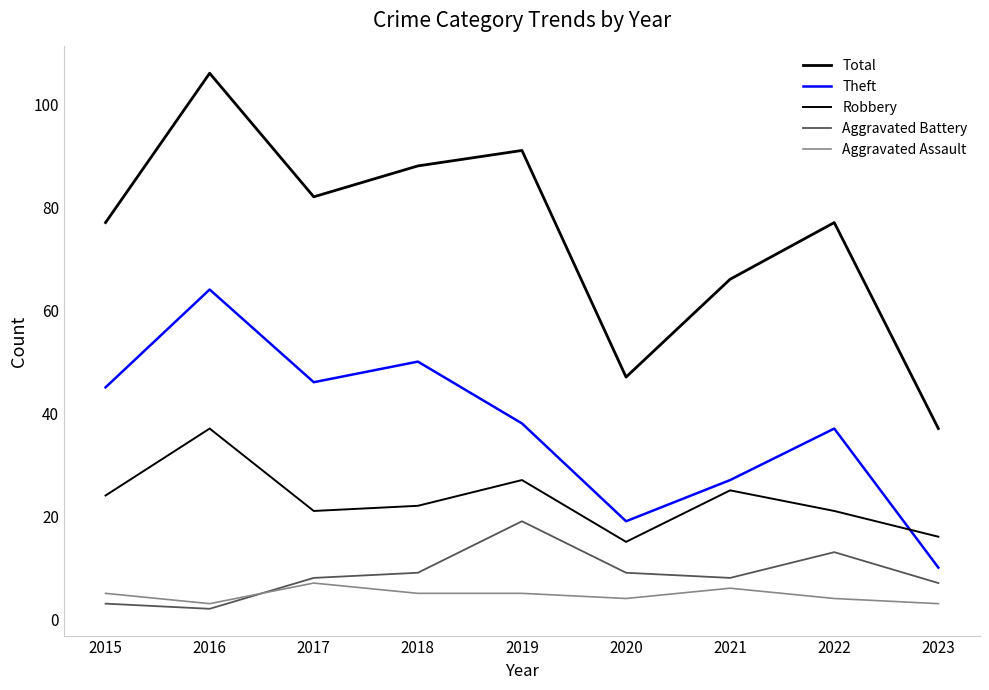

How many lines are shown in the chart?

5